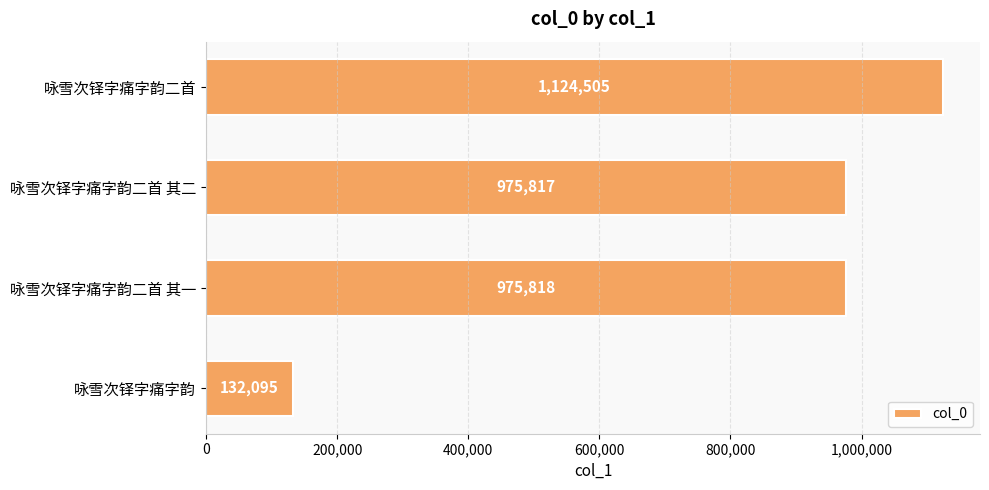

What is the value of the 4th bar from the top?

132095